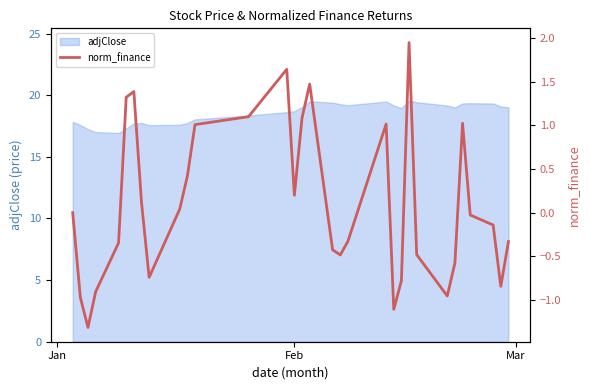

How many values are above zero?

14